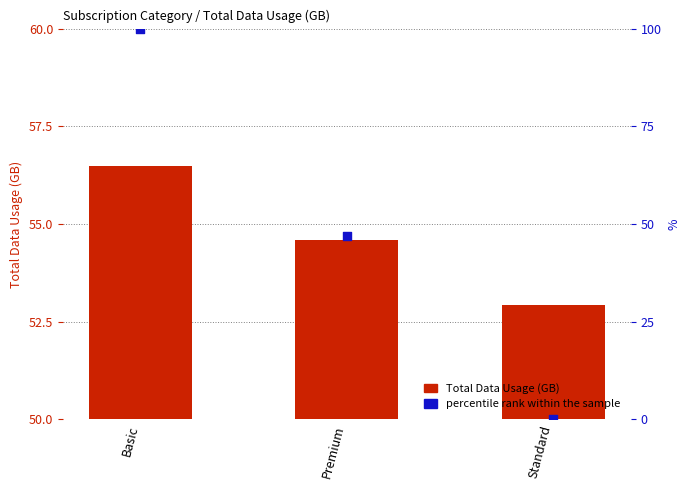

What are all the series names shown in the legend?

Total Data Usage (GB), percentile rank within the sample